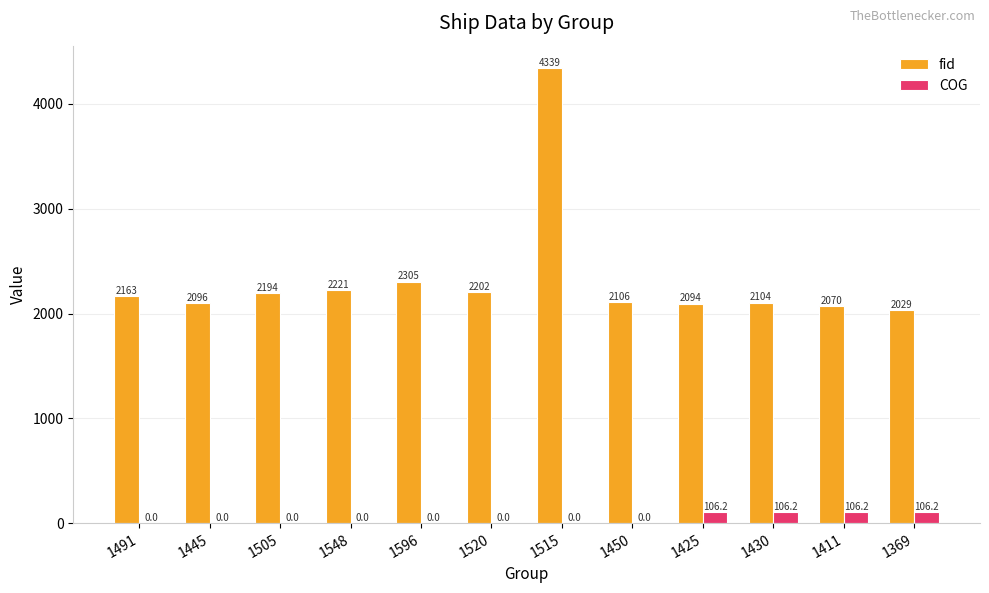

What is the maximum value for fid?

4339.0